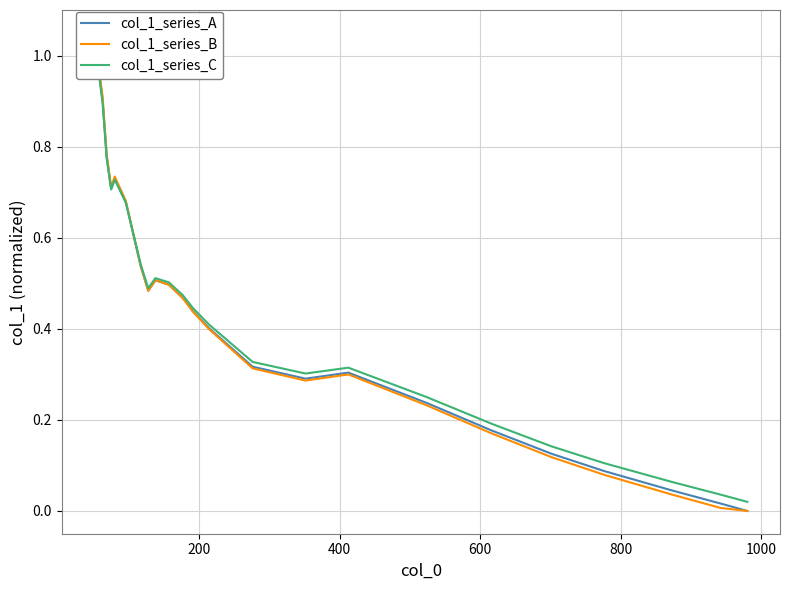

After their last crossing, which series has the higher values: col_1_series_A or col_1_series_B?

col_1_series_A